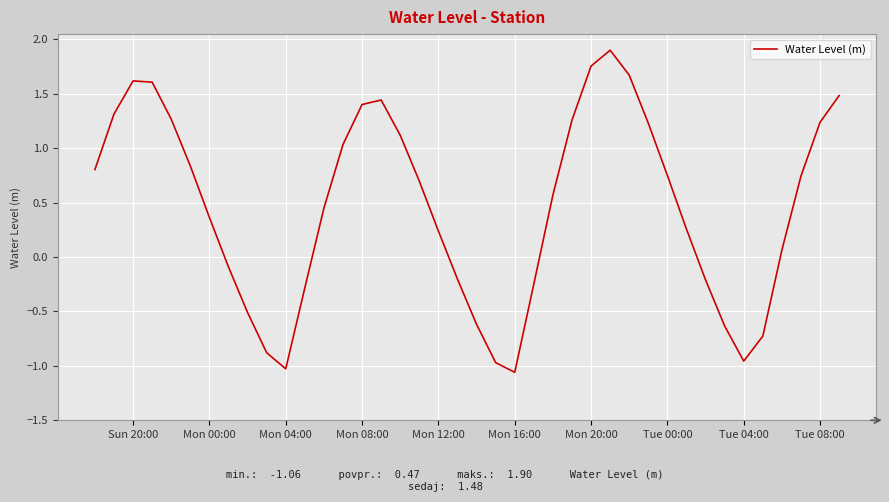

What is the difference between the maximum and minimum values?

3.0